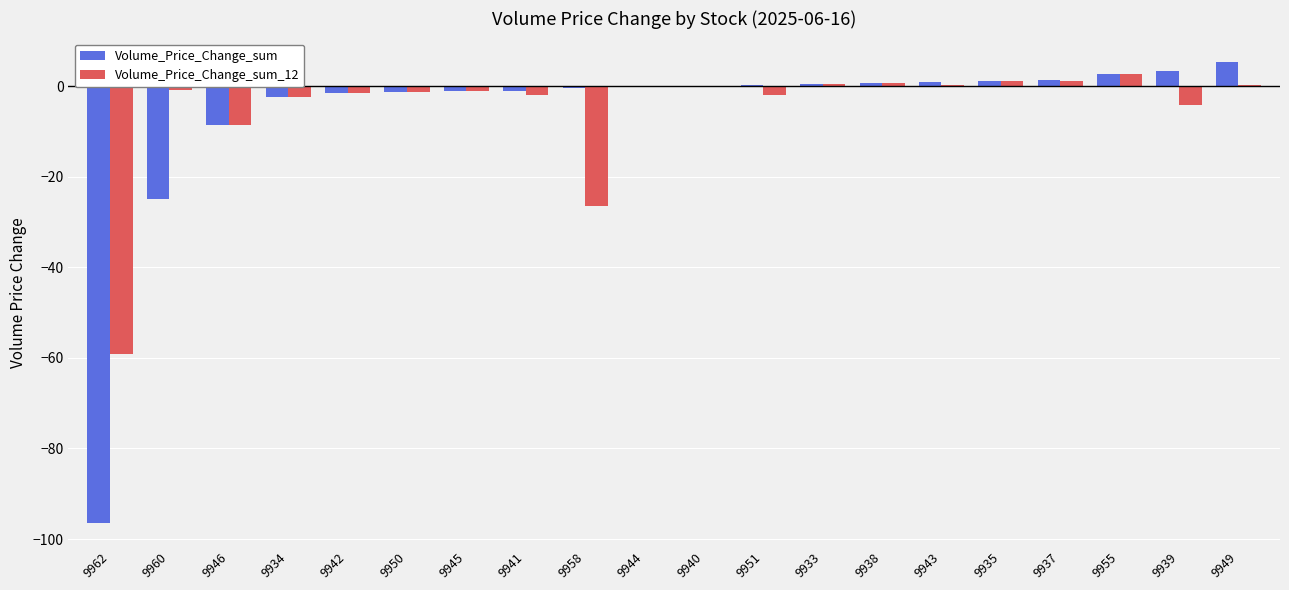

The Volume_Price_Change_sum series shows -1.1 at 9945. True or false?

True